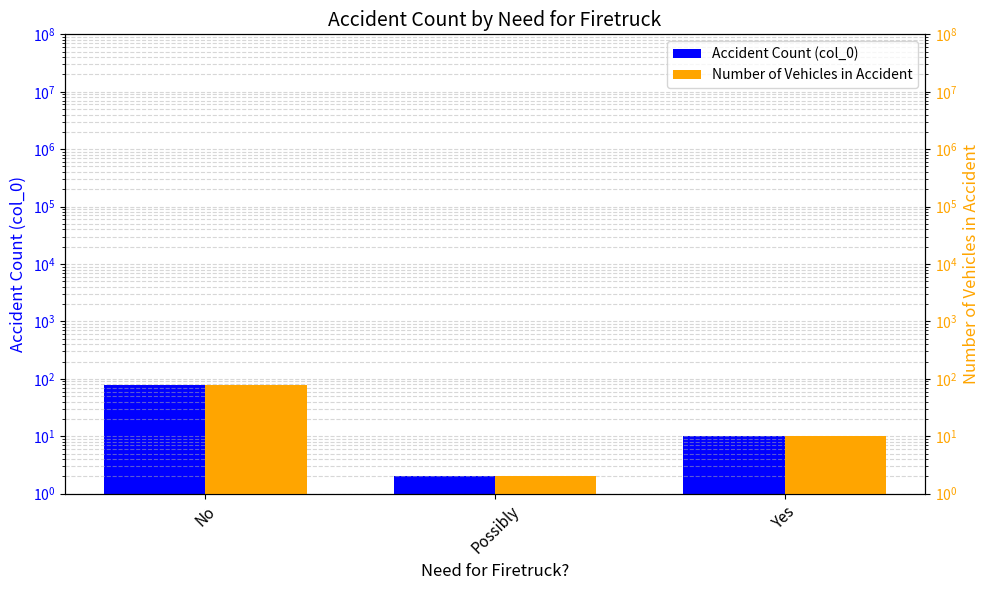

List the series in order of their peak value, lowest first.

Accident Count (col_0), Number of Vehicles in Accident